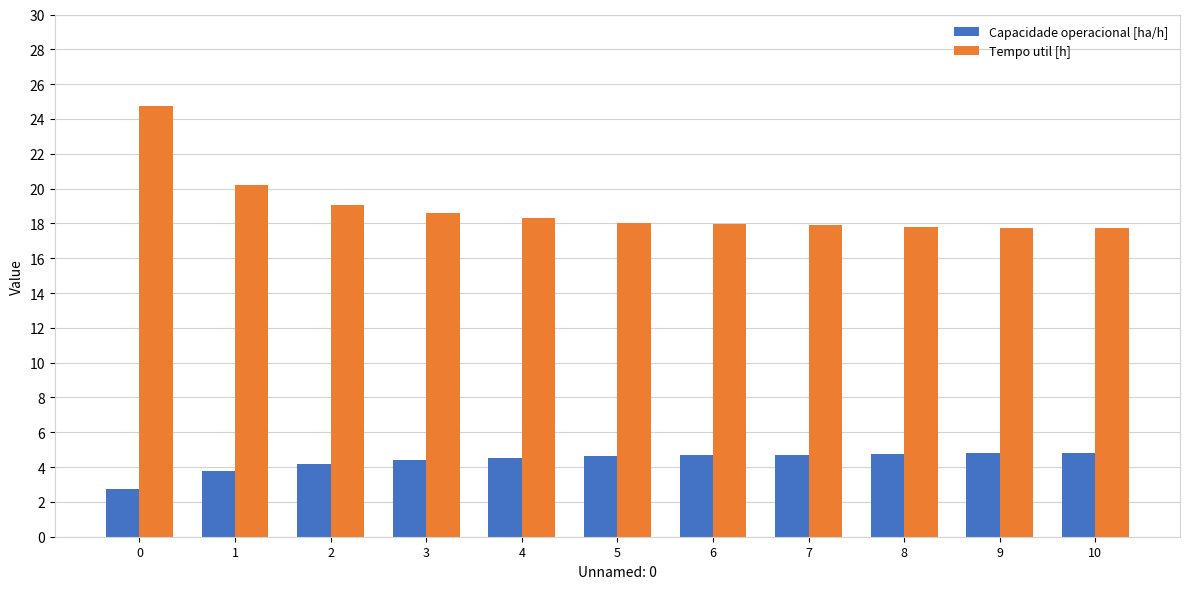

Are the bars horizontal?

No